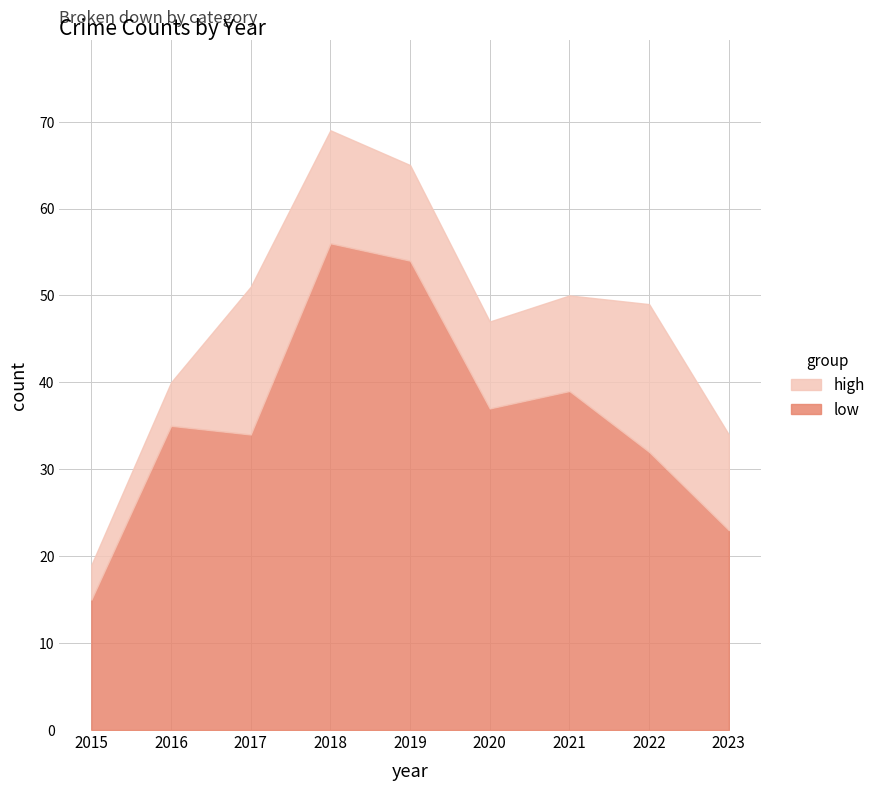

In Total, how many points are higher than both neighbors (excluding endpoints)?

2